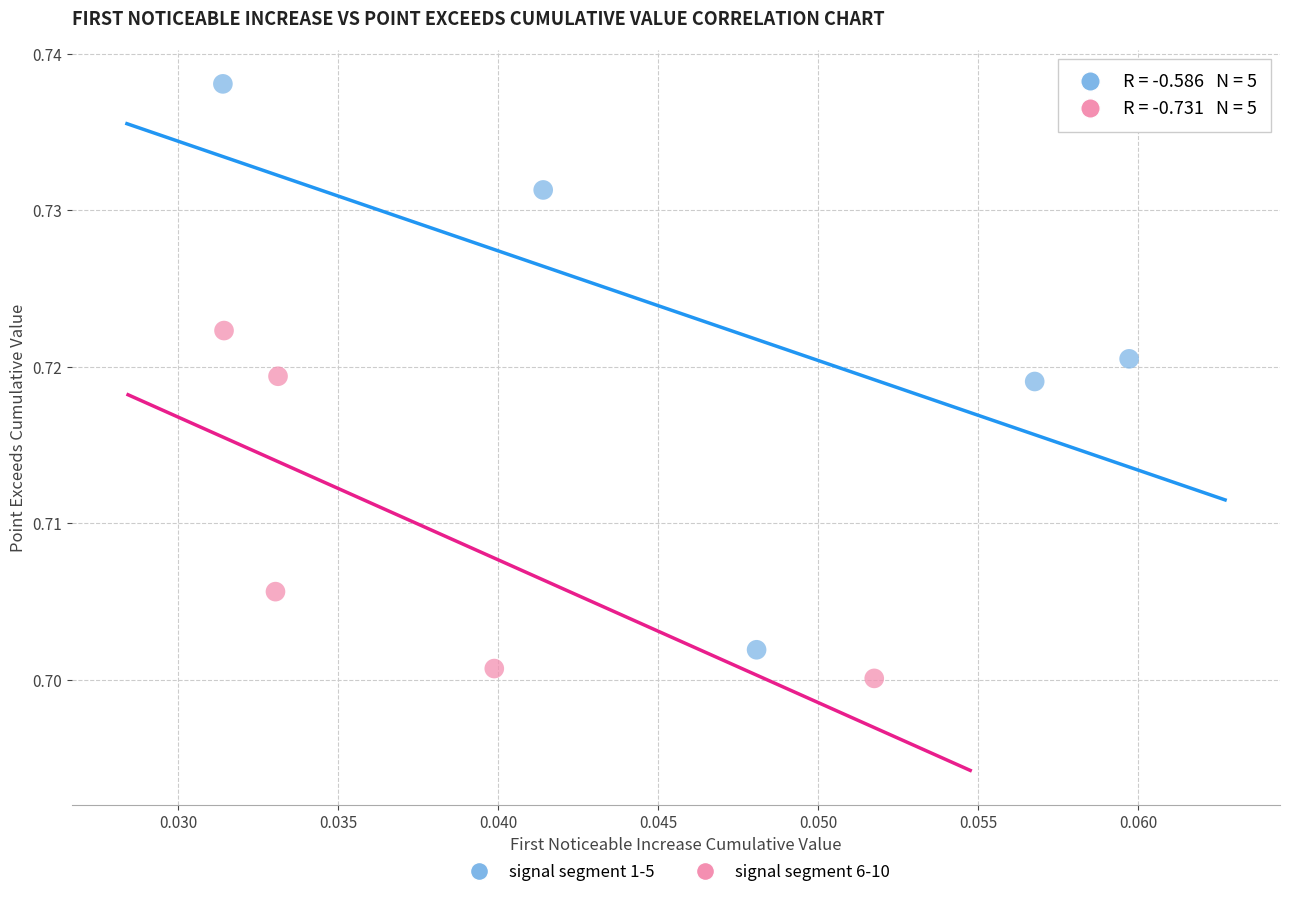

Which series has the largest Y range (max minus min)?

signal segment 1-5